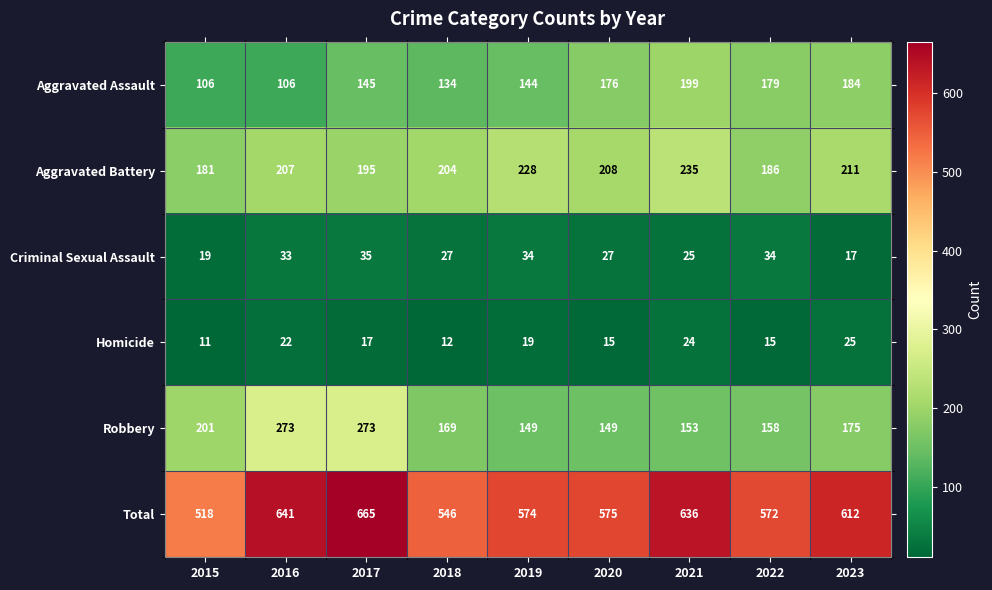

At which category is the sum across all series the highest?

2017